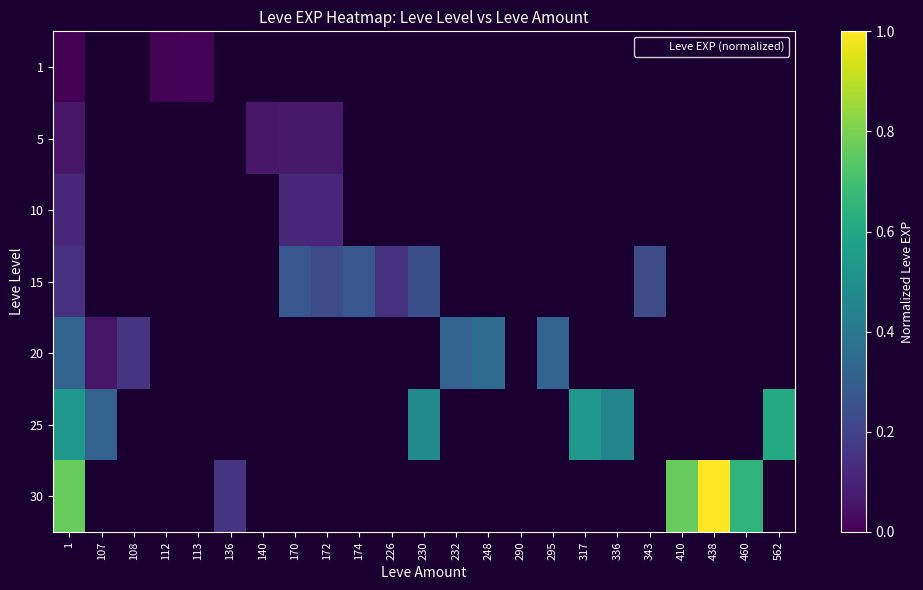

How many distinct data groups are displayed?

7